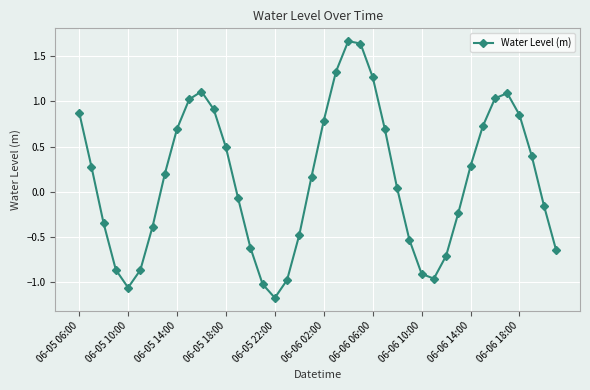

What is the value of the 11th point from the left?

1.1